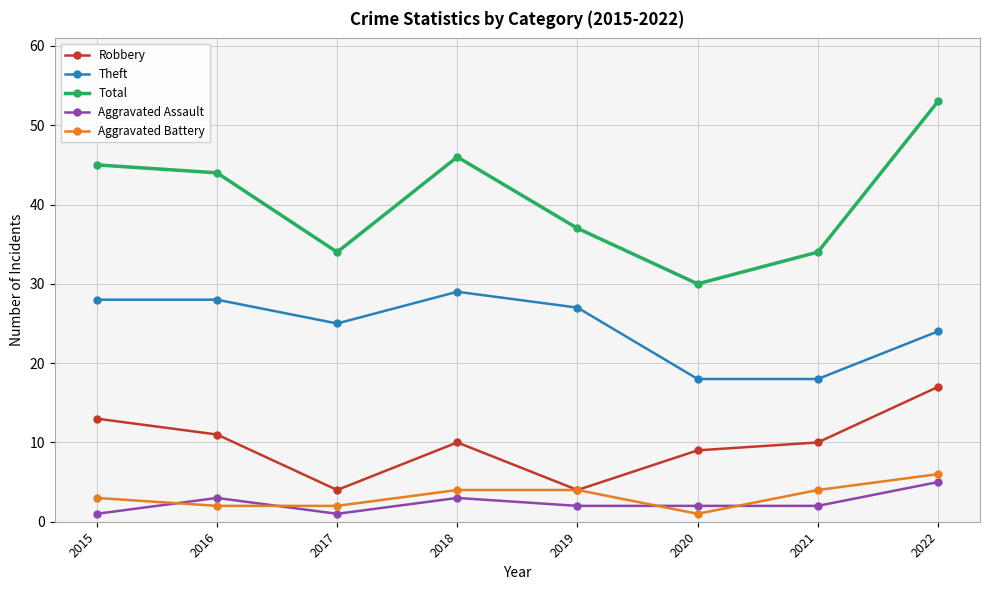

What is the value of the Total point at the 2nd from the left?

44